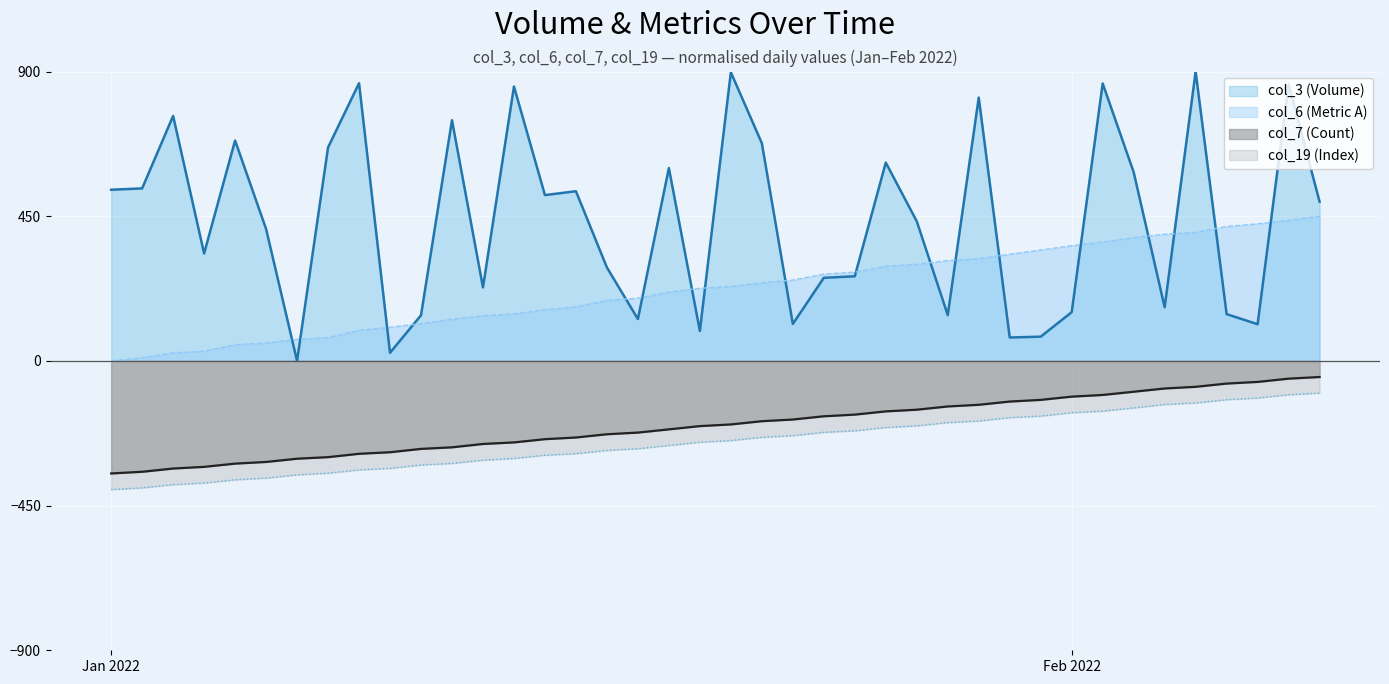

Which series has the largest total across all categories?

col_3 (Volume)